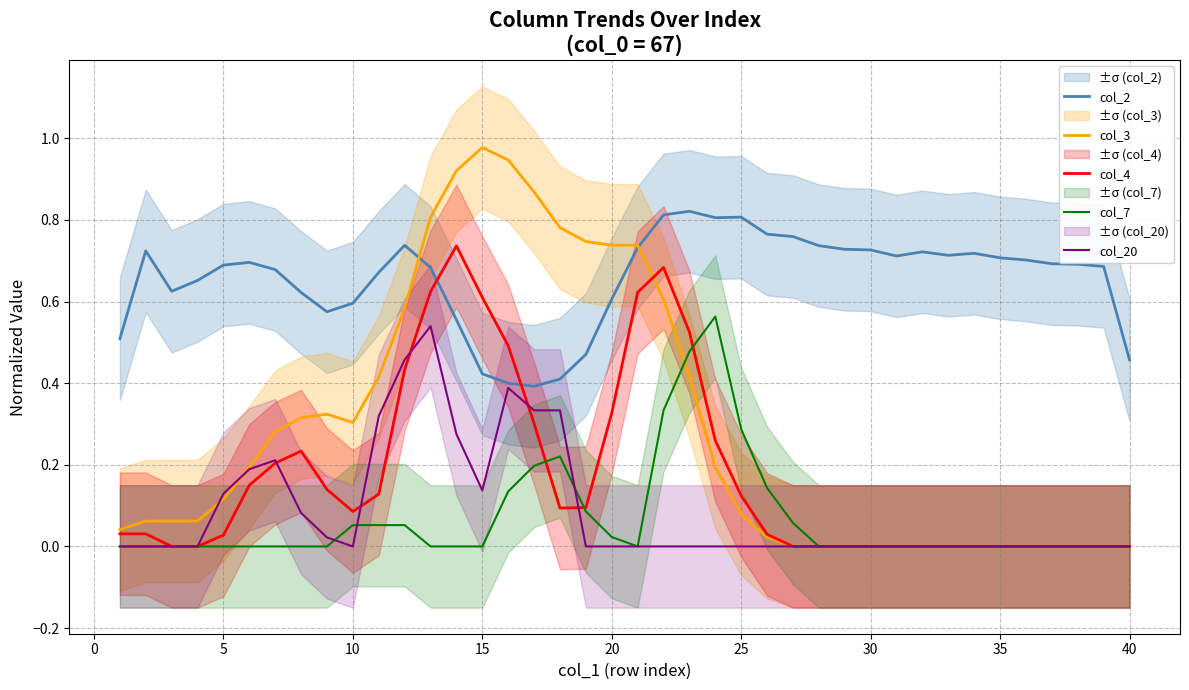

True or false: col_2 and col_20 intersect in this chart.

False